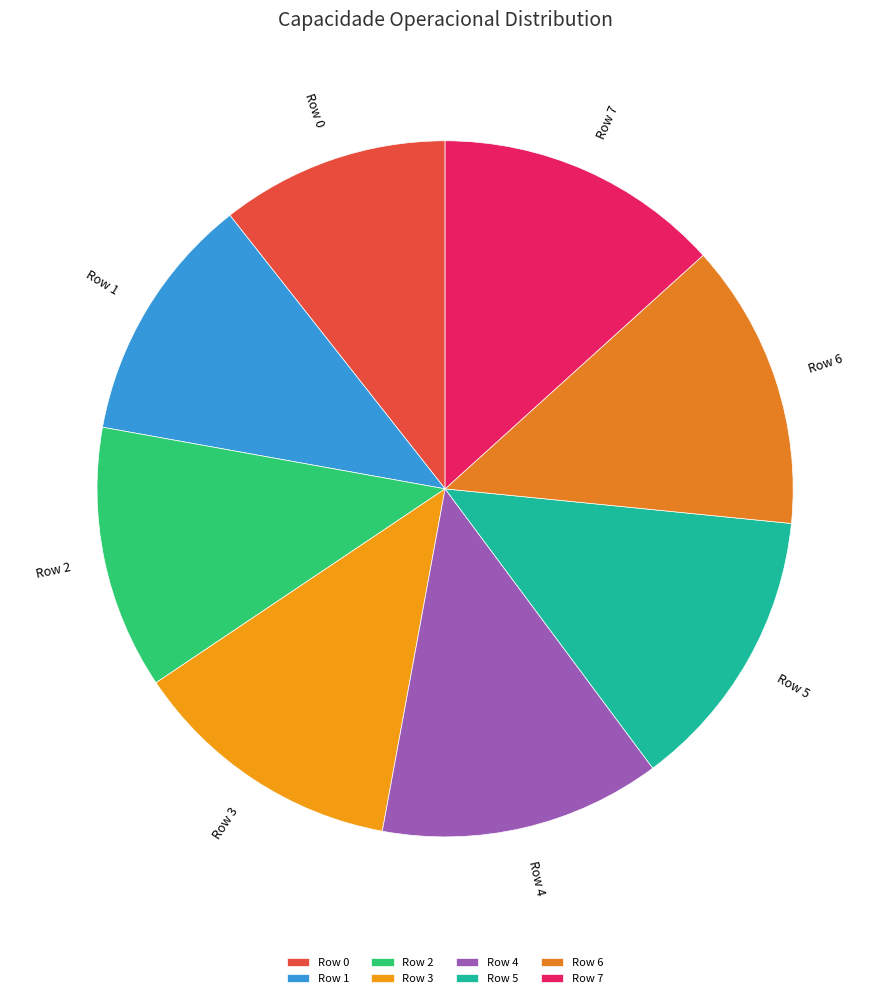

How many segments does this pie chart have?

8